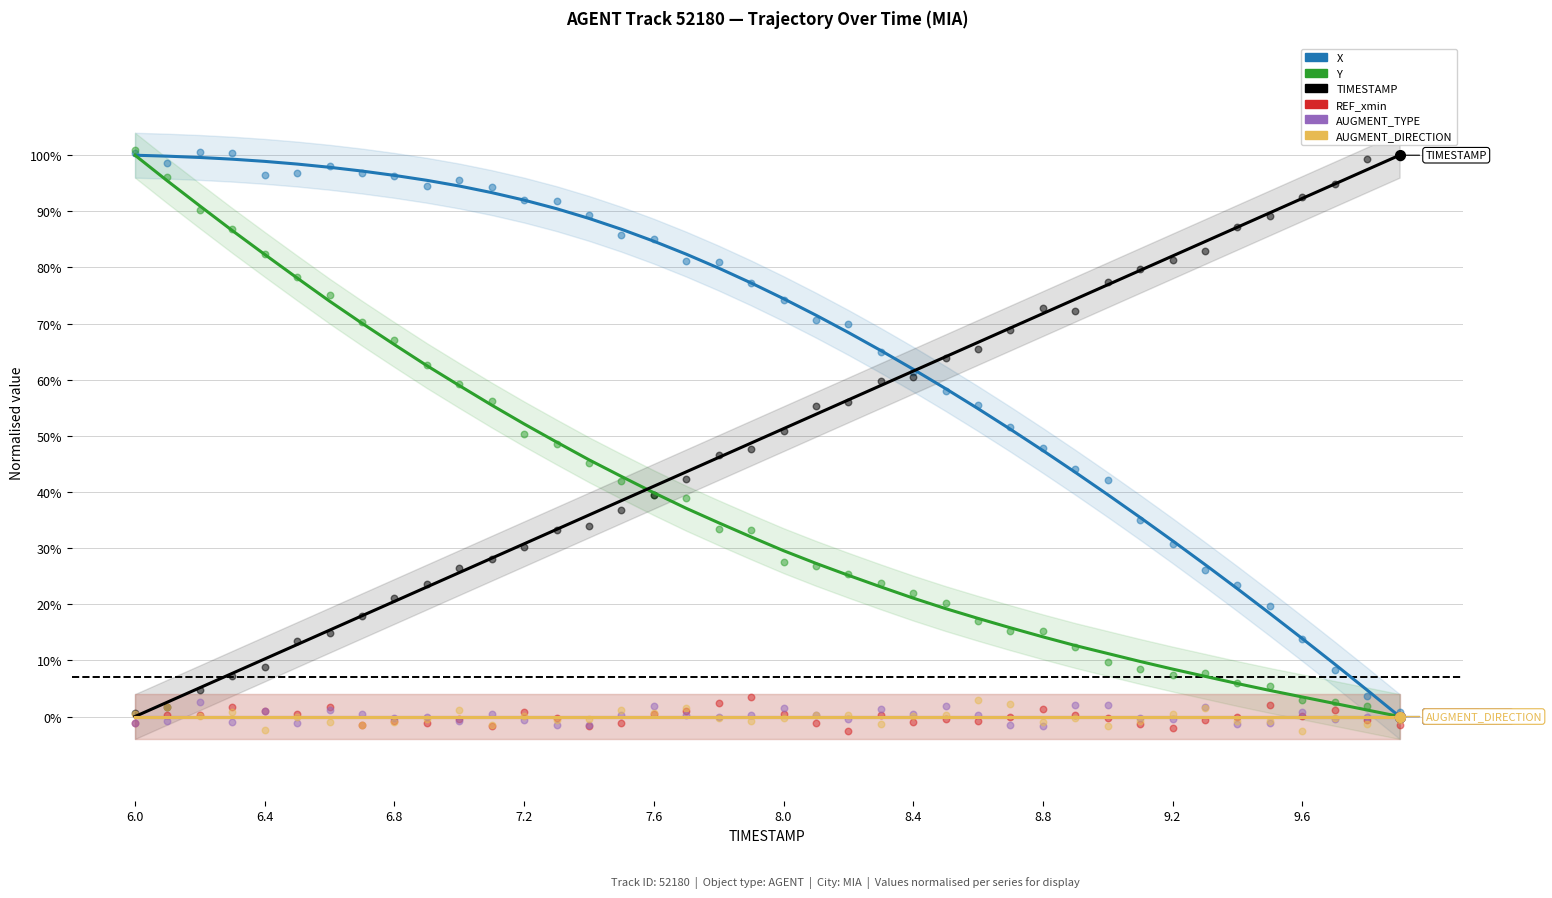

Is the value of TIMESTAMP at 11 greater than the value of AUGMENT_TYPE at 12?

Yes